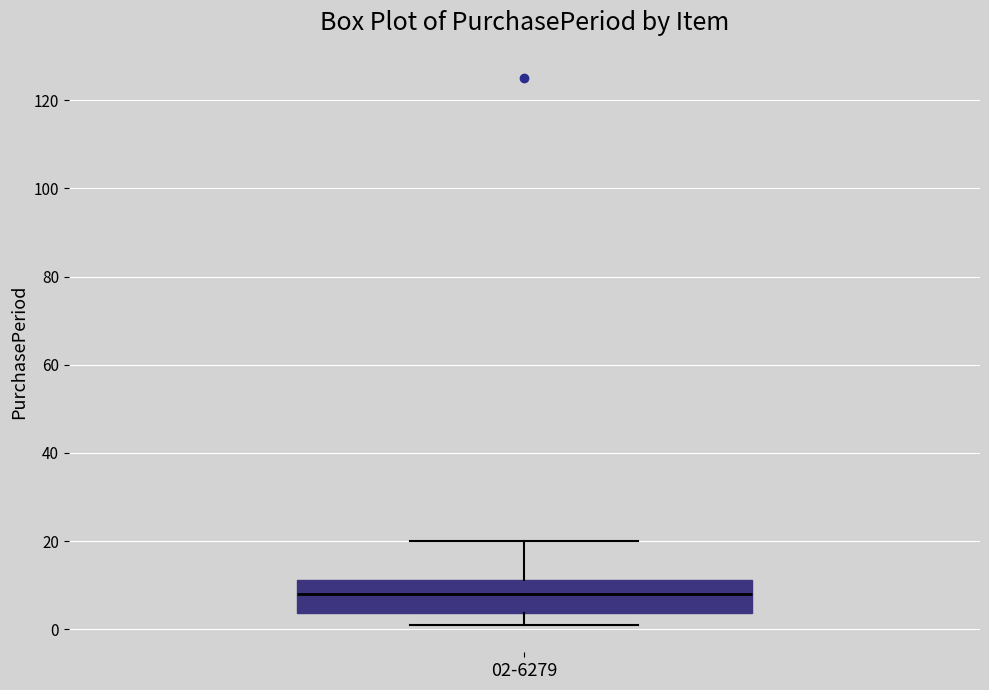

Read this box plot against the y-axis: the position of the median line, the range covered by the box, and the ends of both whiskers. The values are not printed on the chart, so give them approximately, as read against the axis.

median 8, box 4 to 12, whiskers 2 to 20